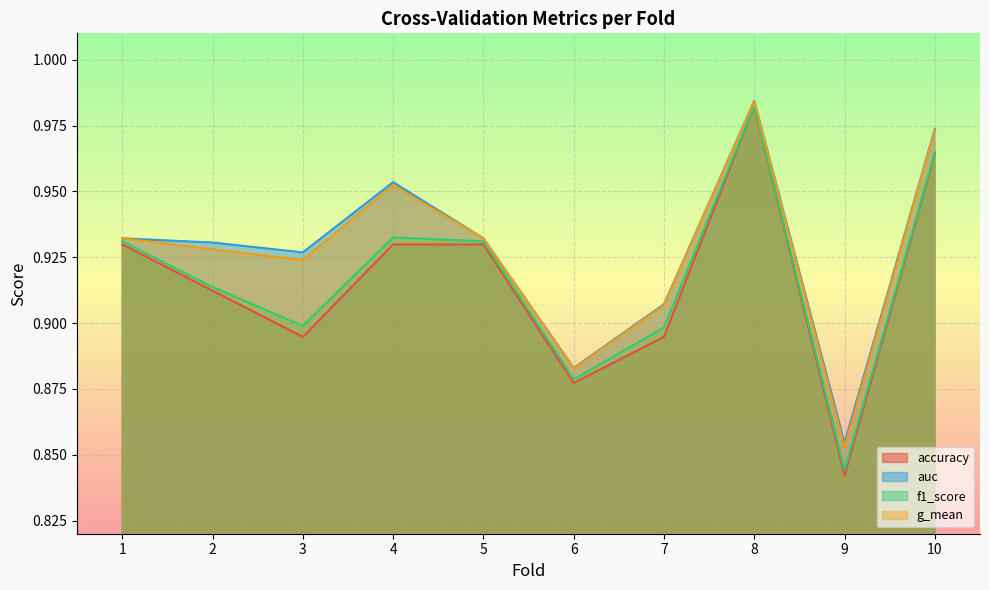

The value of accuracy at 6 is 1.5. True or false?

False